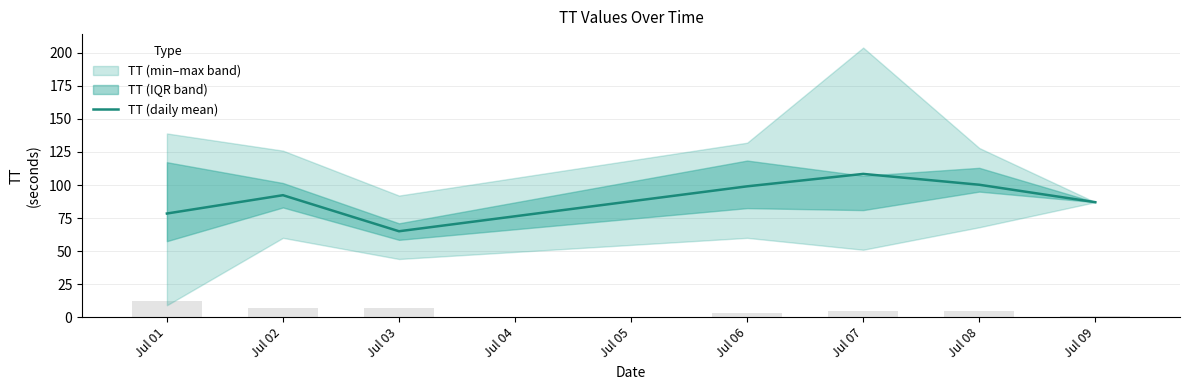

Are the bars horizontal?

No